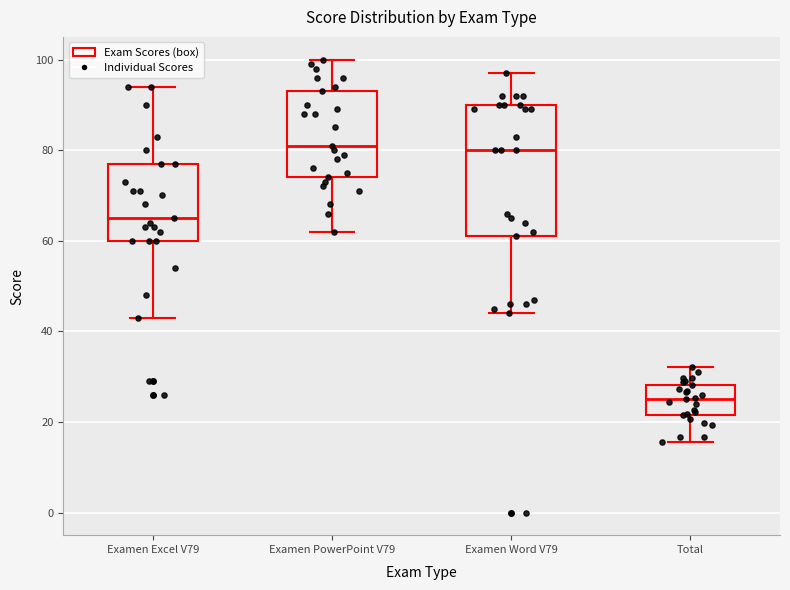

Where is the lower edge of the box for Total on the y-axis? The values are not printed on the chart, so give them approximately, as read against the axis.

22